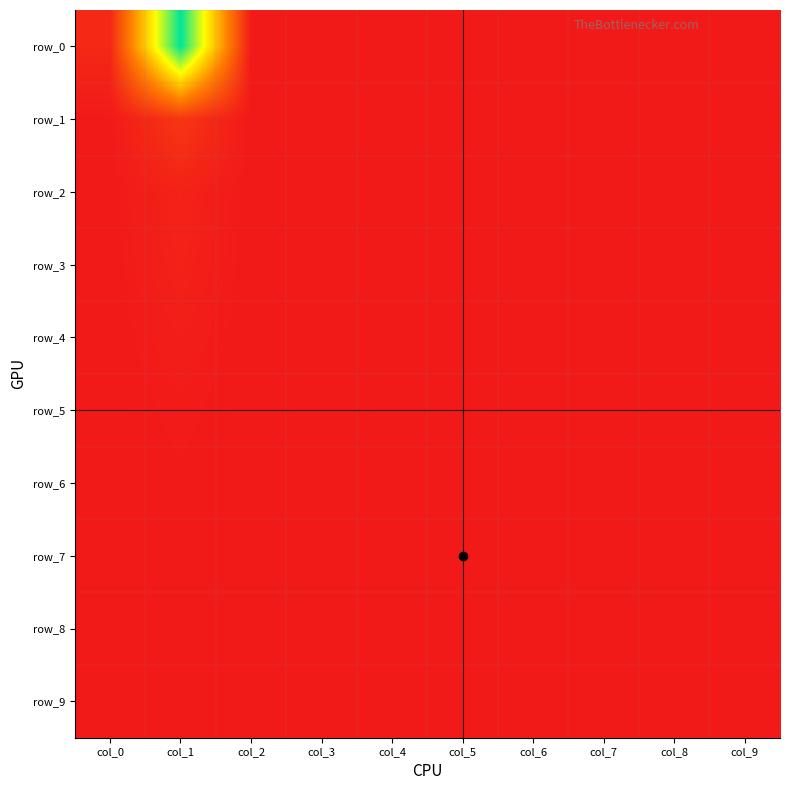

Which label corresponds to the smallest value in the chart?

col_6